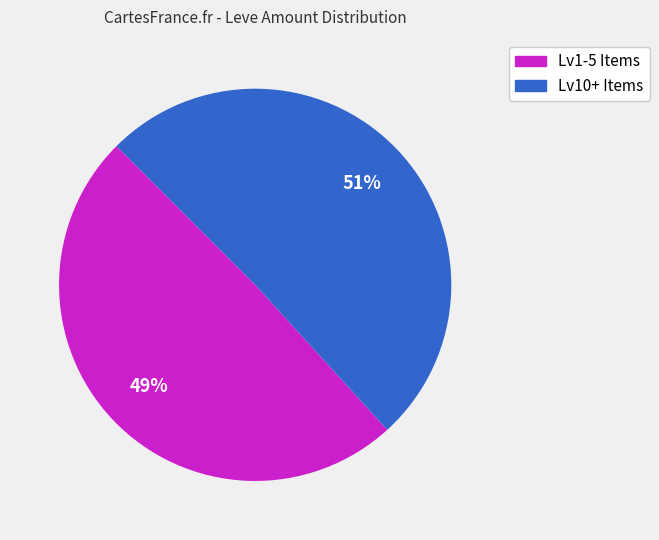

Does any single category account for the majority?

Yes